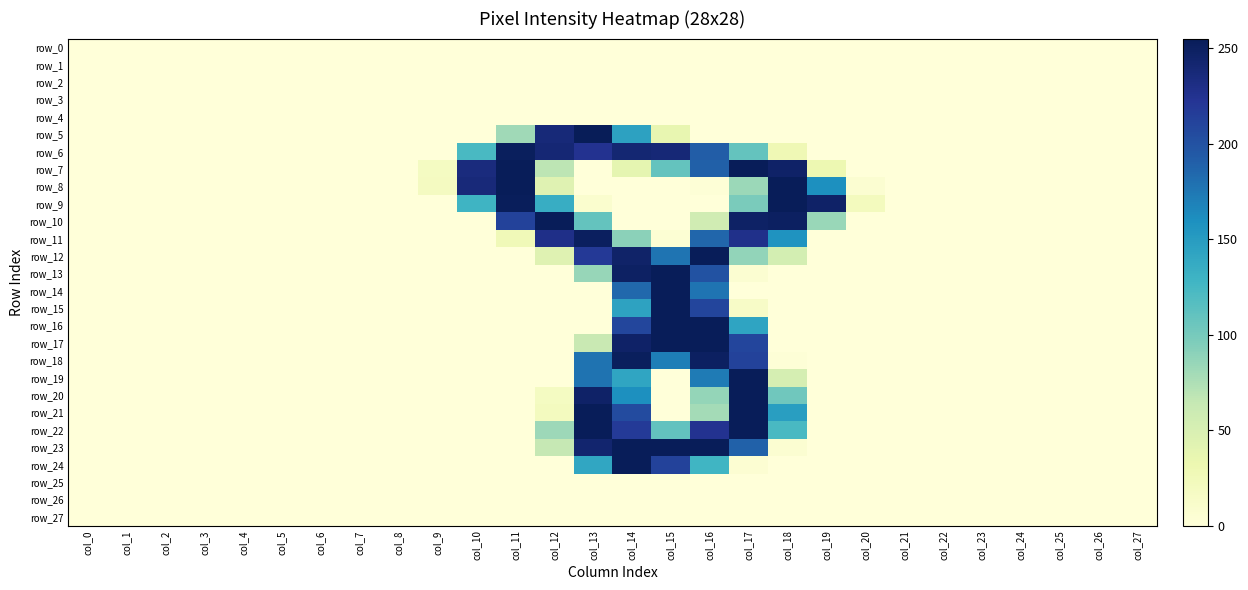

At how many categories does at least one series exceed 15?

12